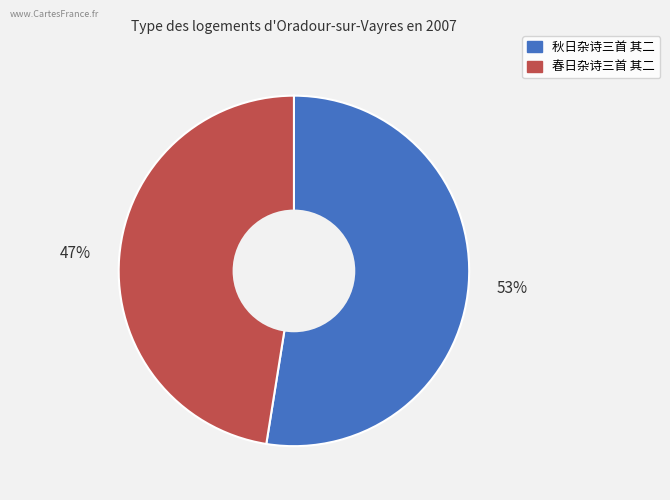

Rank the categories by value from highest to lowest.

秋日杂诗三首 其二, 春日杂诗三首 其二